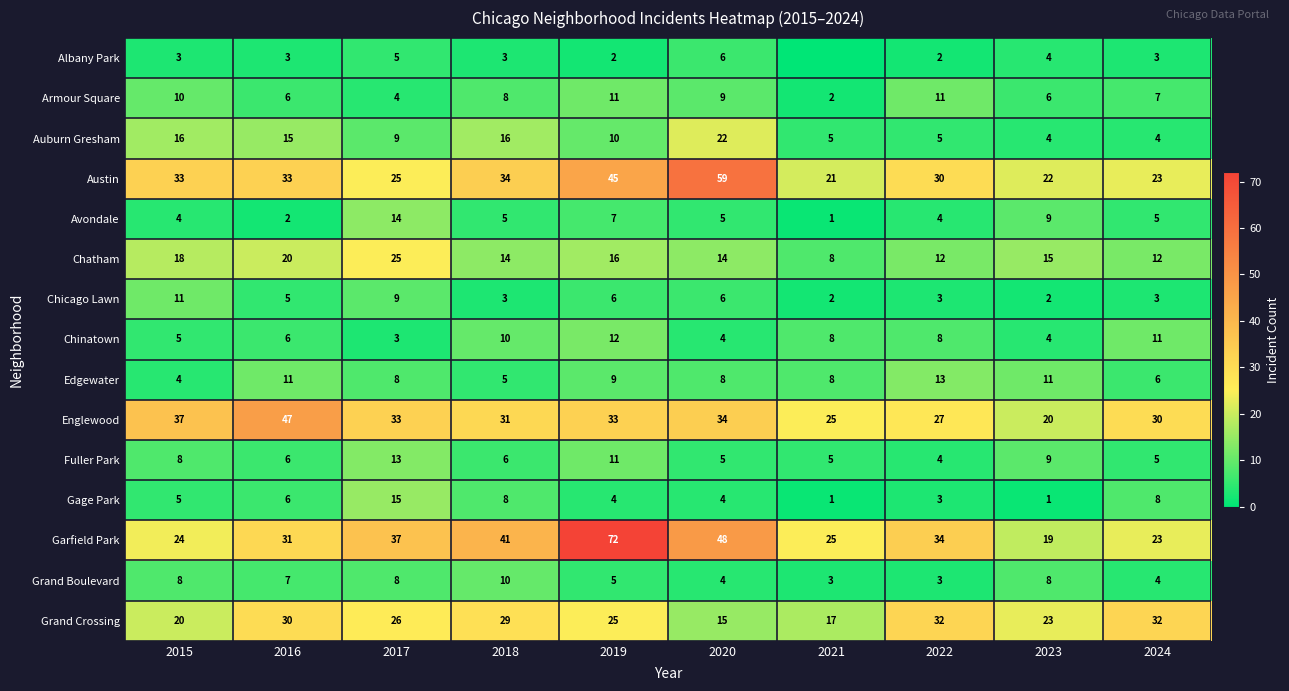

What is the difference between the Grand Crossing values at 2021 and 2022?

15